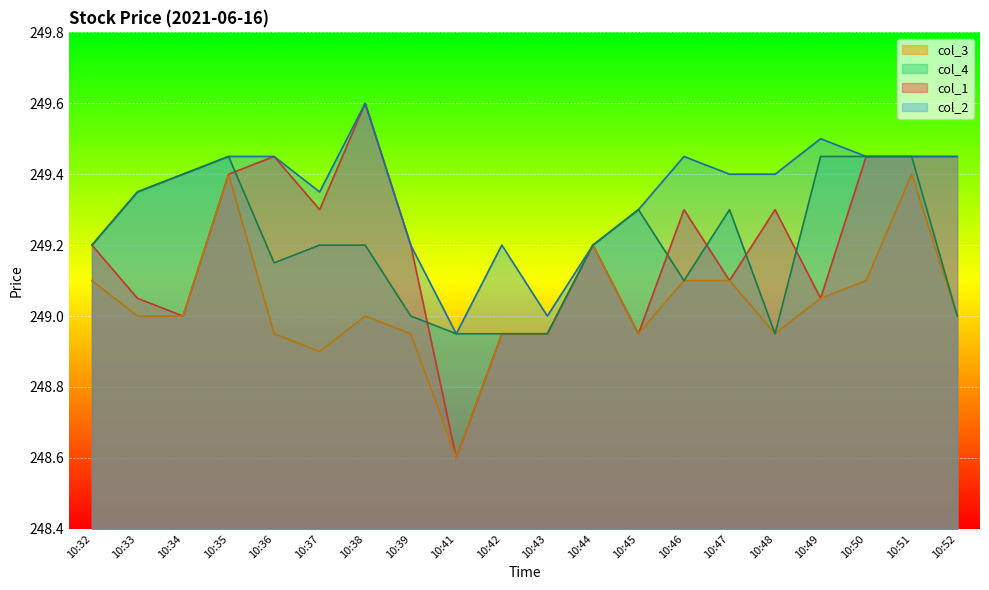

Count the number of categories in the chart.

20